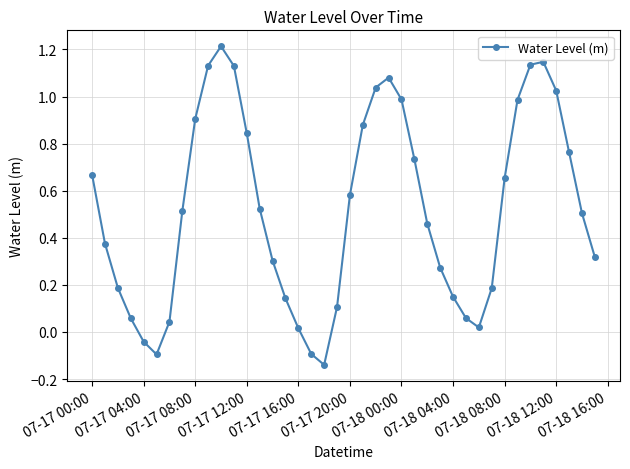

True or false: there are more than 0 points higher than both neighbors.

True